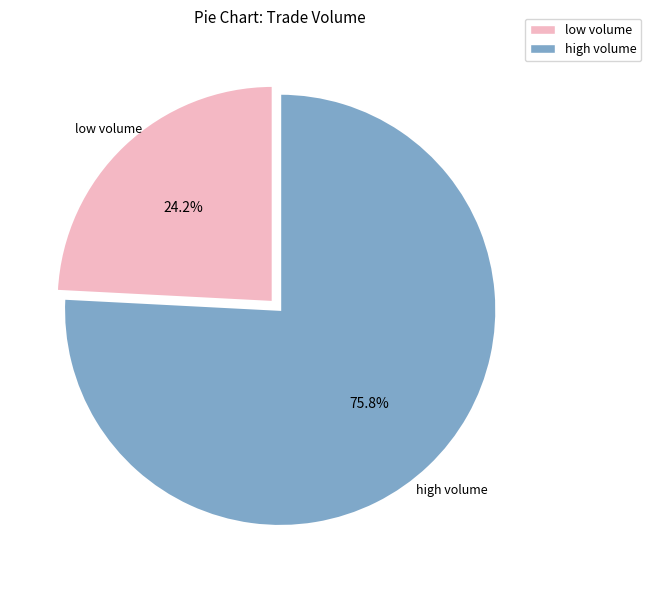

Rank the categories by value from lowest to highest.

low volume, high volume